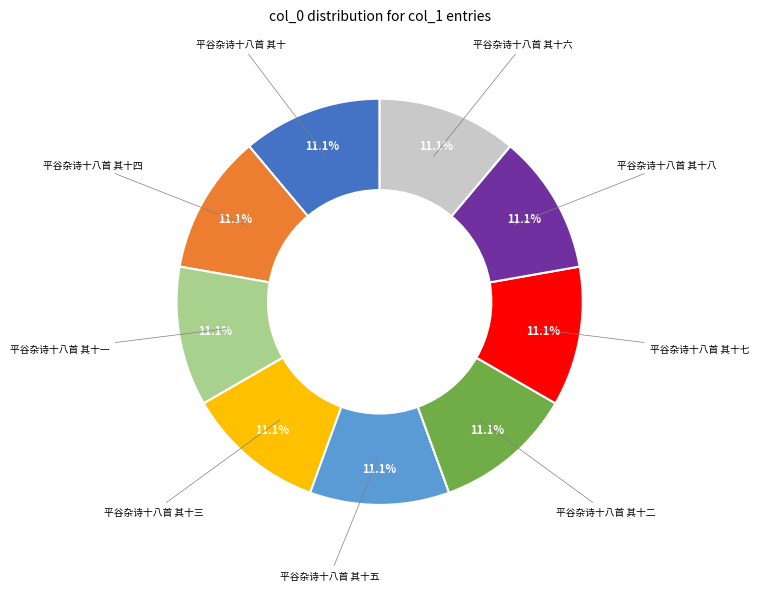

Is there any slice that represents more than half of the pie?

No